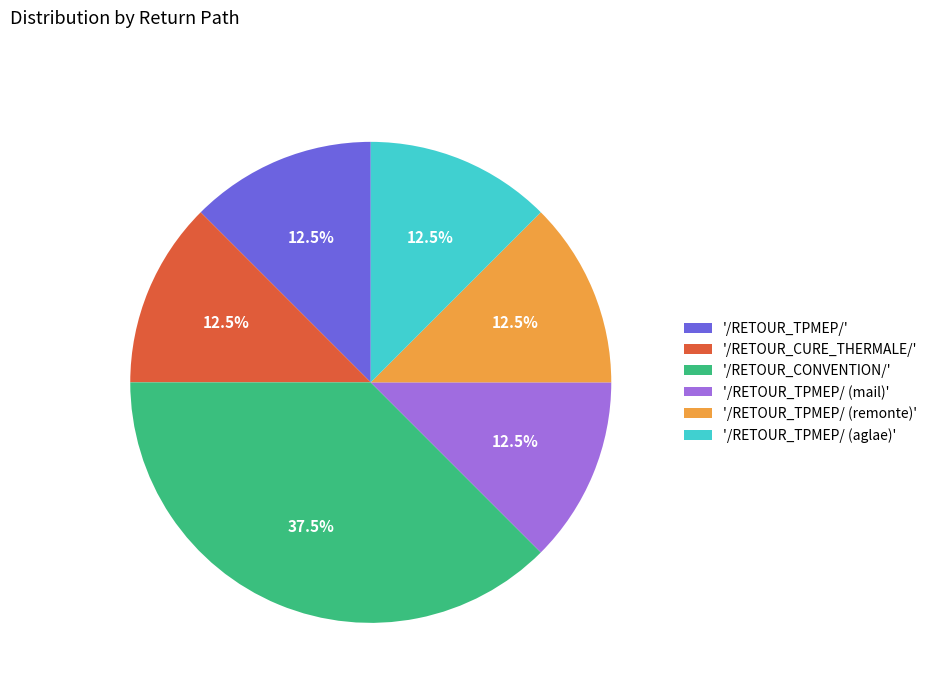

Does any single category account for the majority?

No